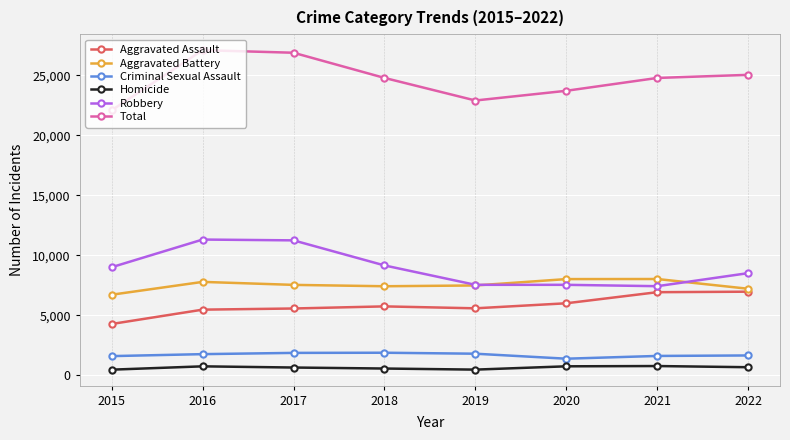

What is the maximum value shown in the chart?

27088